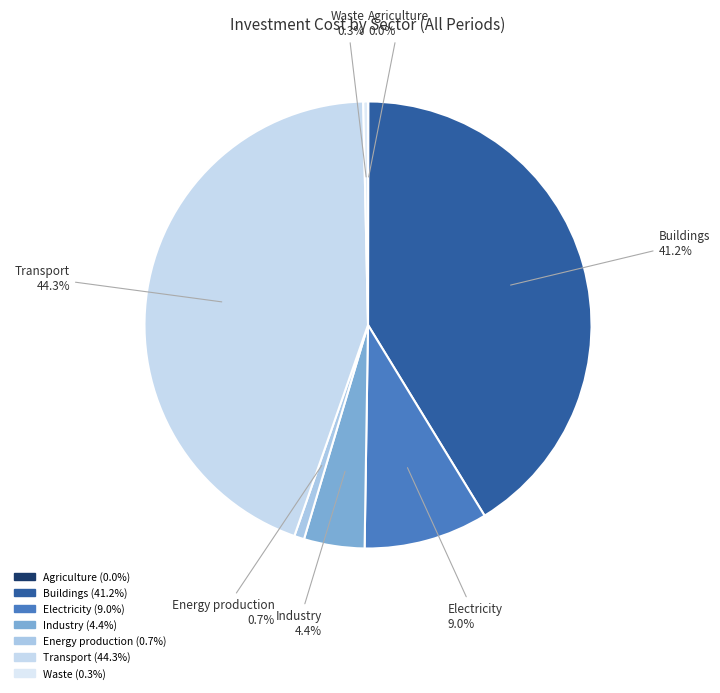

Is the sum of Transport and Industry greater than half?

No